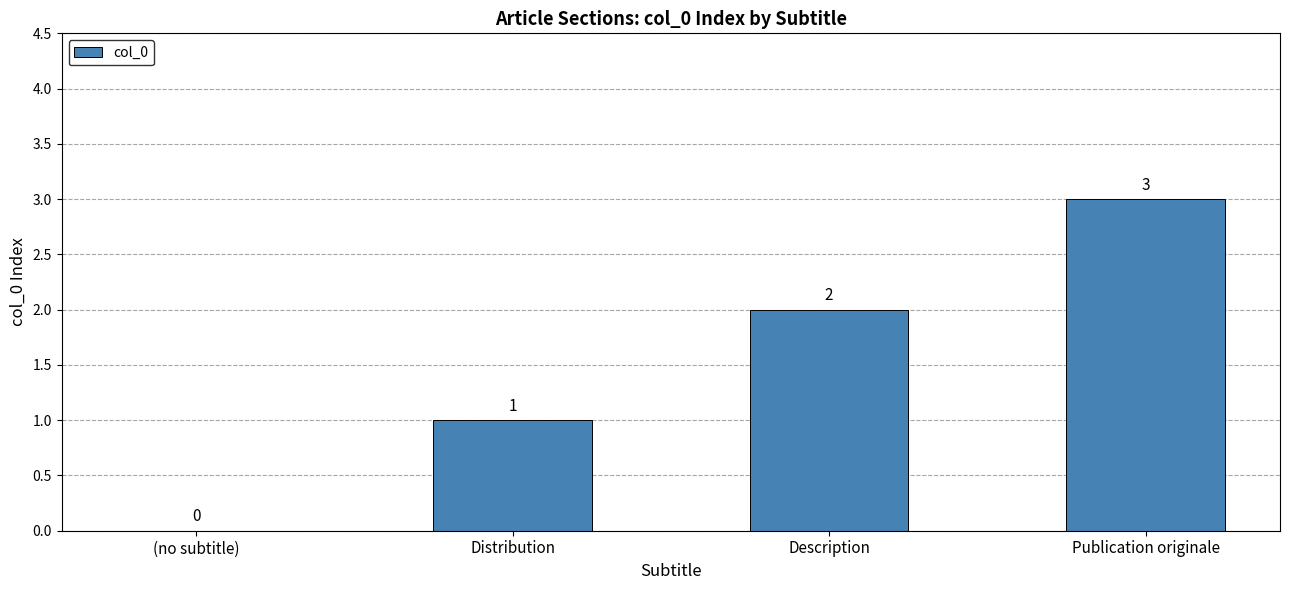

How many values are between 1 and 3?

3